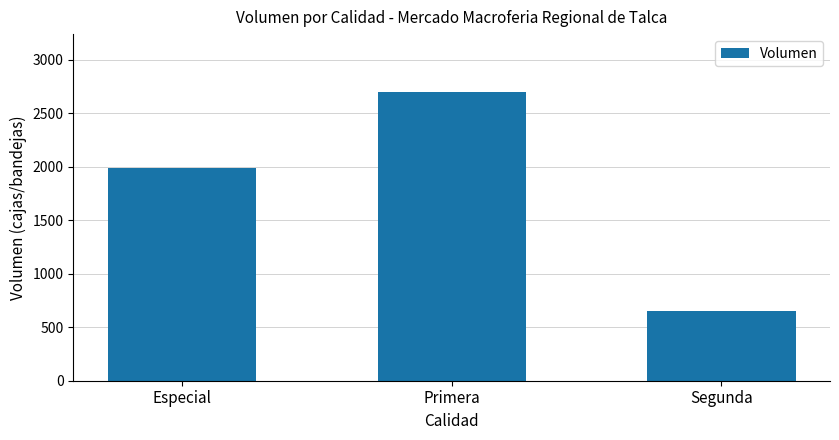

What is the value of the 2nd bar from the left?

2700